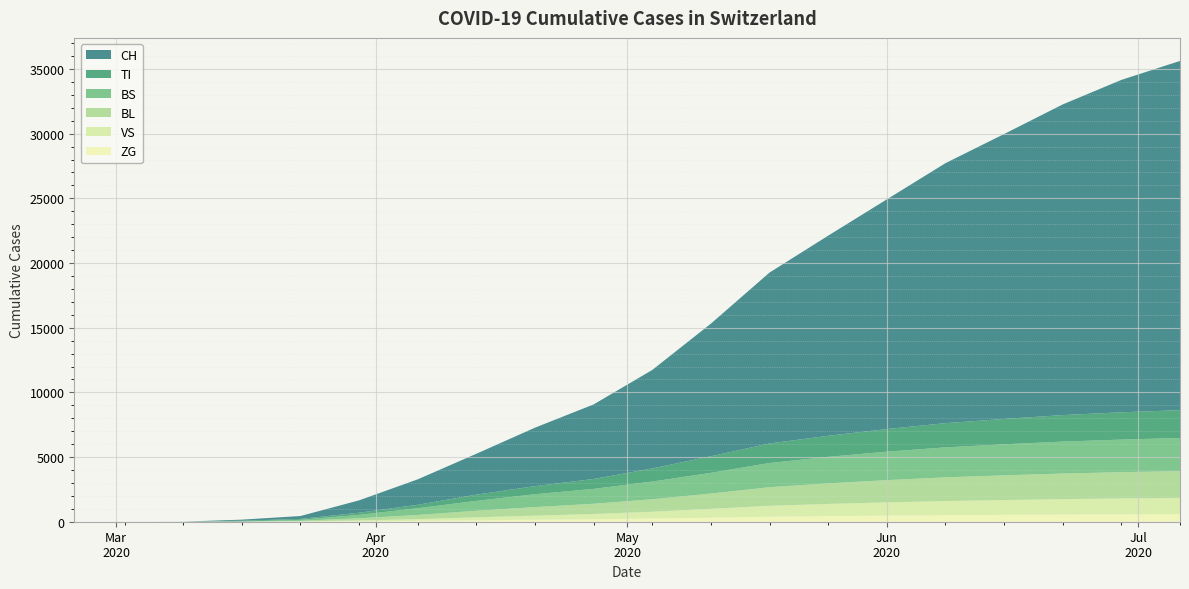

Reading left to right, extract all data points from this chart.

CH: 0	0	5	82	223	957	1969	3160	4521	5765	7613	10254	13213	15472	17755	20100	22028	24018	25698	27000
TI: 0	0	0	61	71	165	263	482	623	766	1013	1282	1511	1629	1750	1870	1960	2050	2110	2150
BS: 0	0	0	4	78	263	522	765	996	1150	1370	1600	1870	2050	2200	2320	2400	2470	2520	2560
BL: 0	0	0	5	40	167	326	508	662	790	964	1183	1440	1590	1720	1830	1910	1980	2030	2070
VS: 0	0	2	8	24	71	129	225	314	401	521	680	840	940	1020	1090	1140	1190	1230	1260
ZG: 0	0	0	0	5	29	68	114	155	197	252	316	390	435	475	510	535	555	570	585